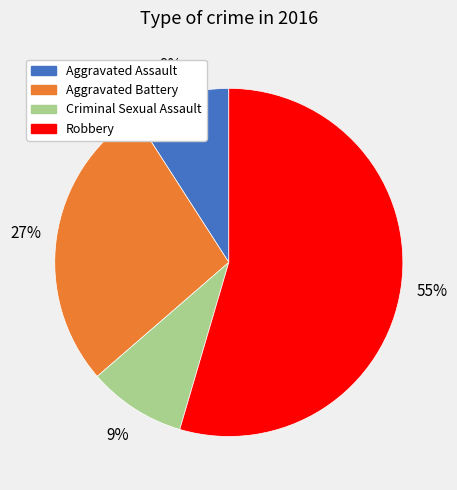

Between Robbery and Aggravated Battery, which is larger?

Robbery